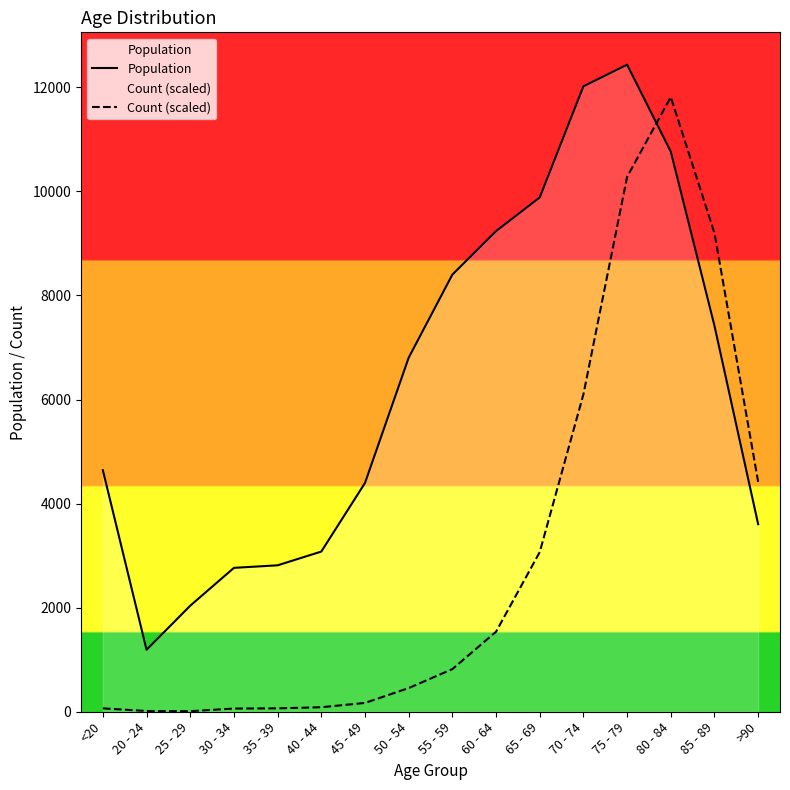

Reading left to right, list all the values displayed in this chart.

Population: <20=4641.0	20 - 24=1191.0	25 - 29=2038.0	30 - 34=2765.0	35 - 39=2814.0	40 - 44=3078.0	45 - 49=4396.0	50 - 54=6803.0	55 - 59=8400.0	60 - 64=9236.0	65 - 69=9883.0	70 - 74=12018.0	75 - 79=12434.0	80 - 84=10764.0	85 - 89=7417.0	>90=3604.0
Count (scaled): <20=65.0	20 - 24=14.4	25 - 29=10.8	30 - 34=61.4	35 - 39=65.0	40 - 44=86.6	45 - 49=169.6	50 - 54=454.7	55 - 59=819.2	60 - 64=1537.4	65 - 69=3067.7	70 - 74=6099.2	75 - 79=10278.5	80 - 84=11812.3	85 - 89=9195.8	>90=4417.4